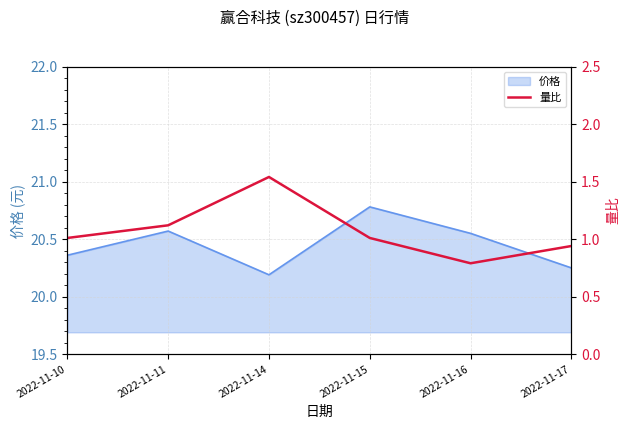

How many values exceed 1?

4